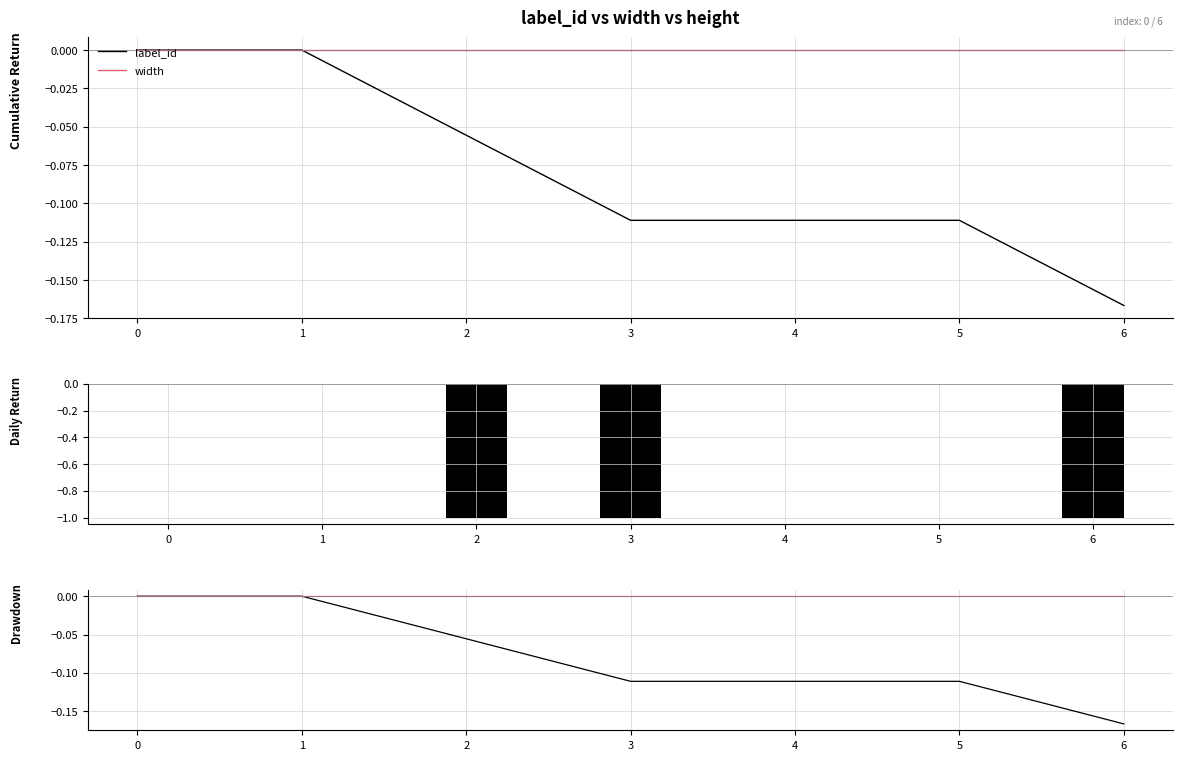

What is the difference between the highest and lowest values at 4?

0.1